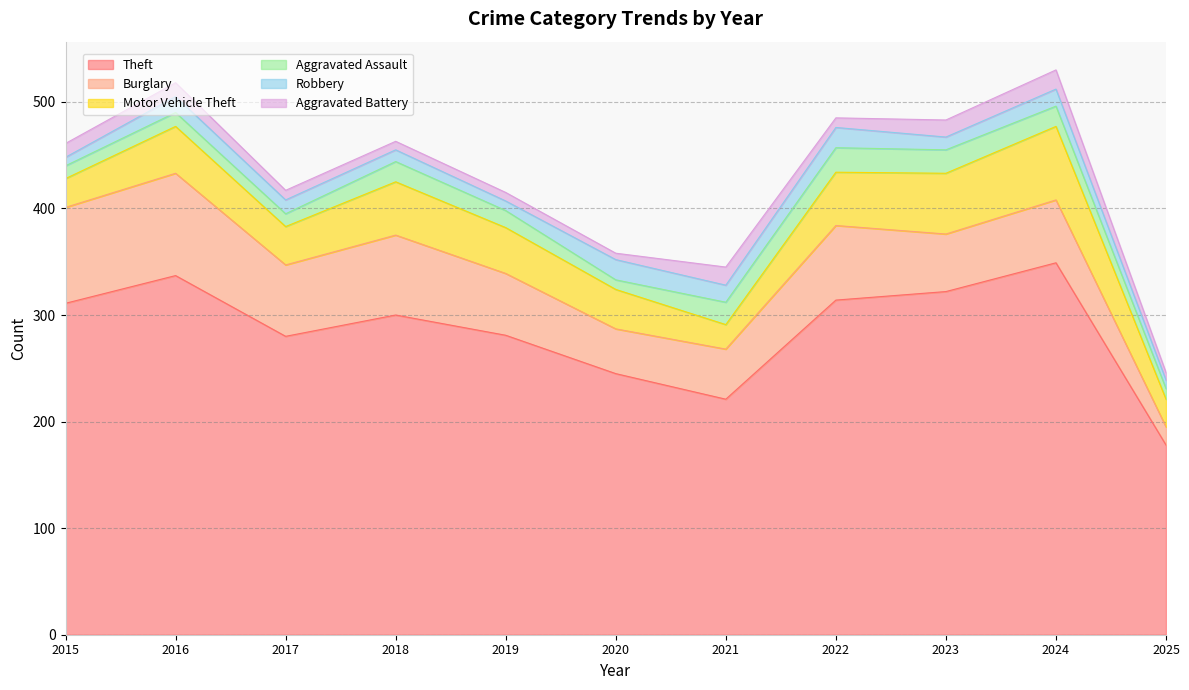

At which label does Aggravated Assault reach its peak?

2022